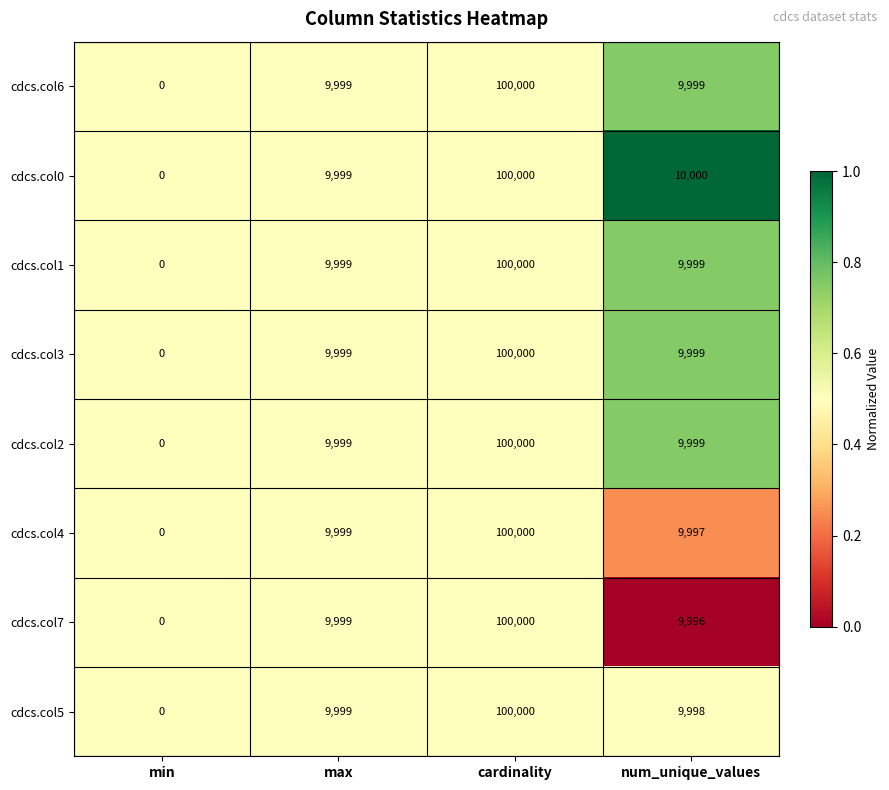

List the labels in order of cdcs.col5 value, largest first.

cardinality, max, num_unique_values, min